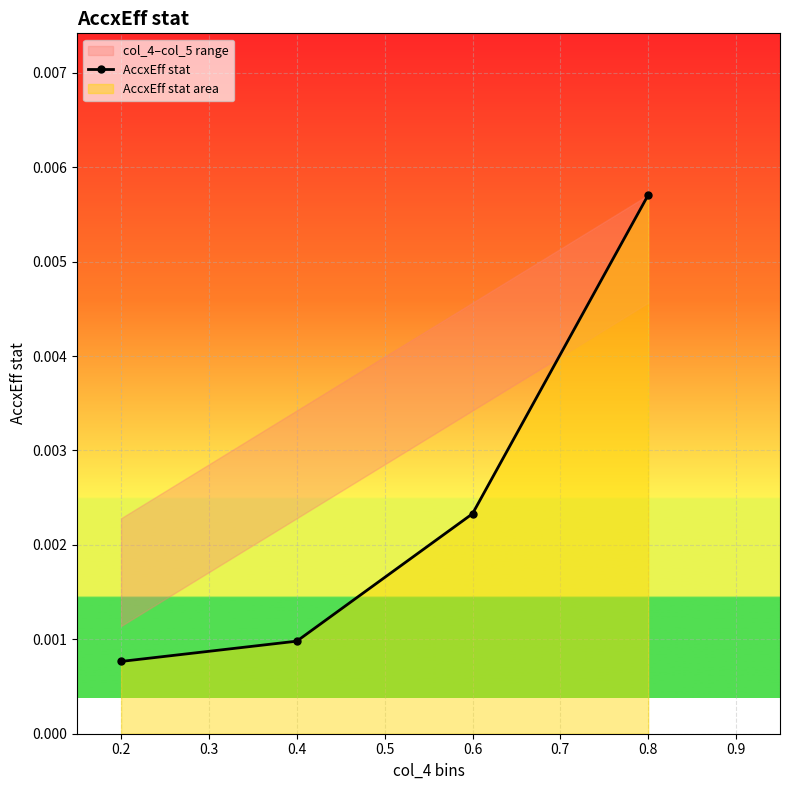

How many AccxEff stat values are between 0 and 1?

4